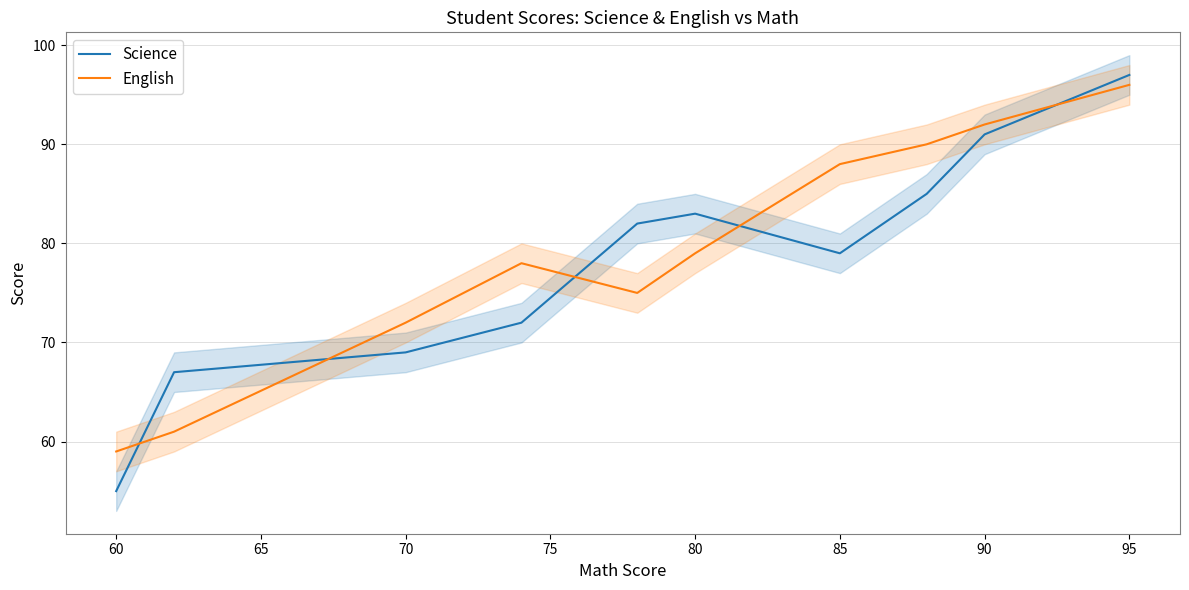

Rank the series by their maximum value, from lowest to highest.

English, Science